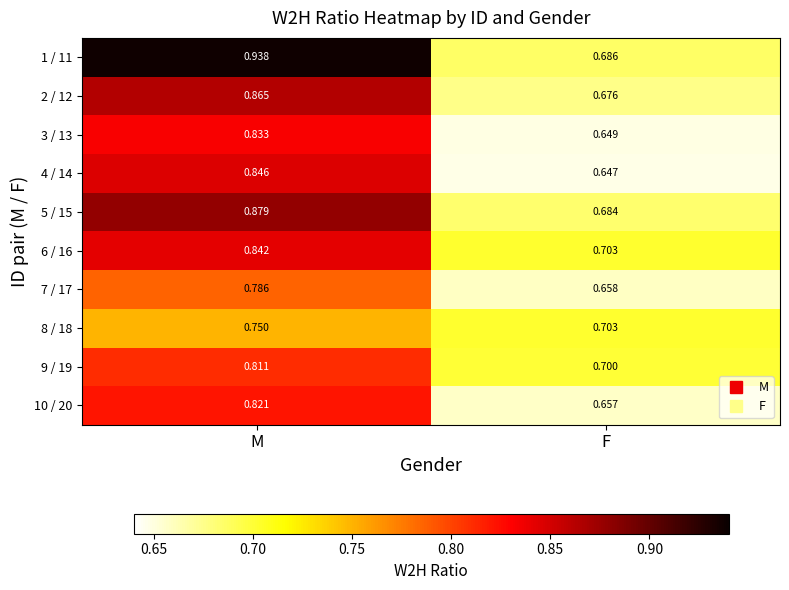

Which category has the highest value across all series?

M